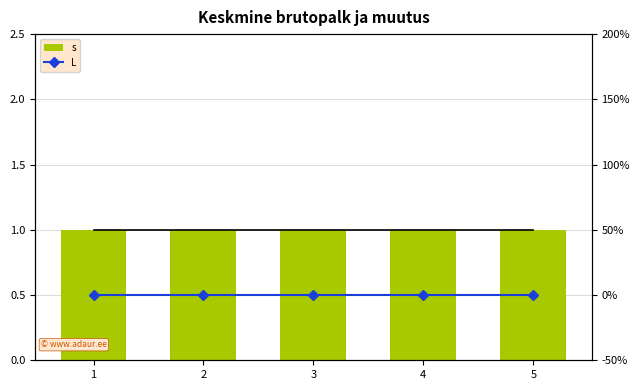

Reading left to right, list all the values displayed in this chart.

s: 1=1	2=1	3=1	4=1	5=1
L: 1=0	2=0	3=0	4=0	5=0